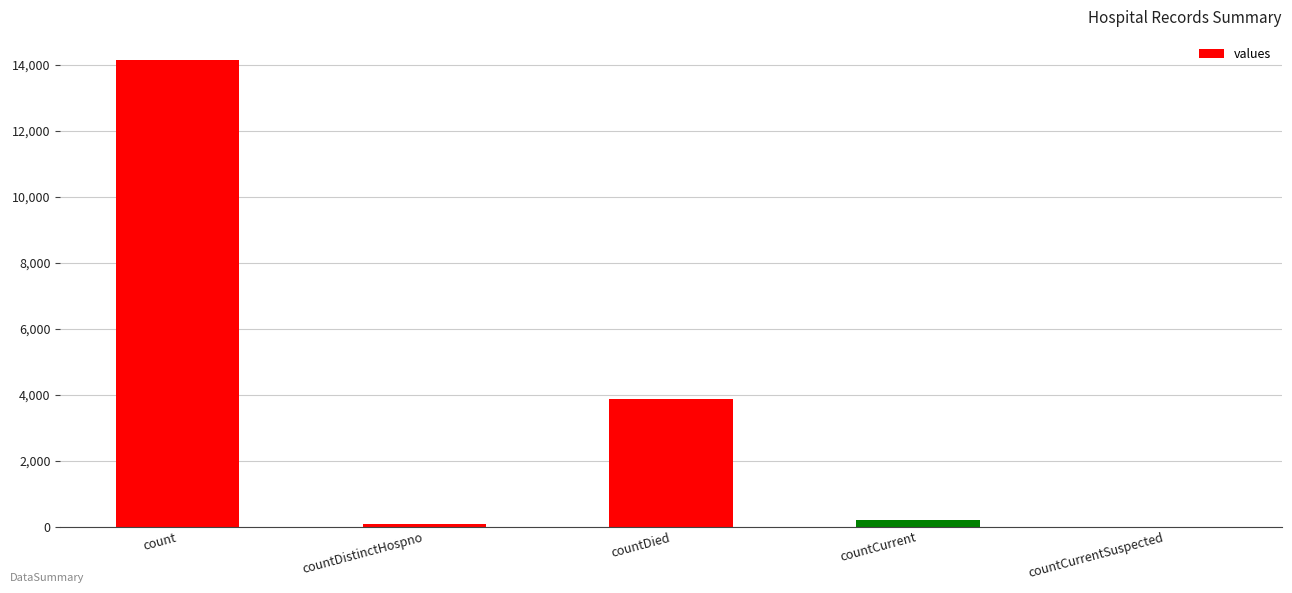

How many values are above zero?

4